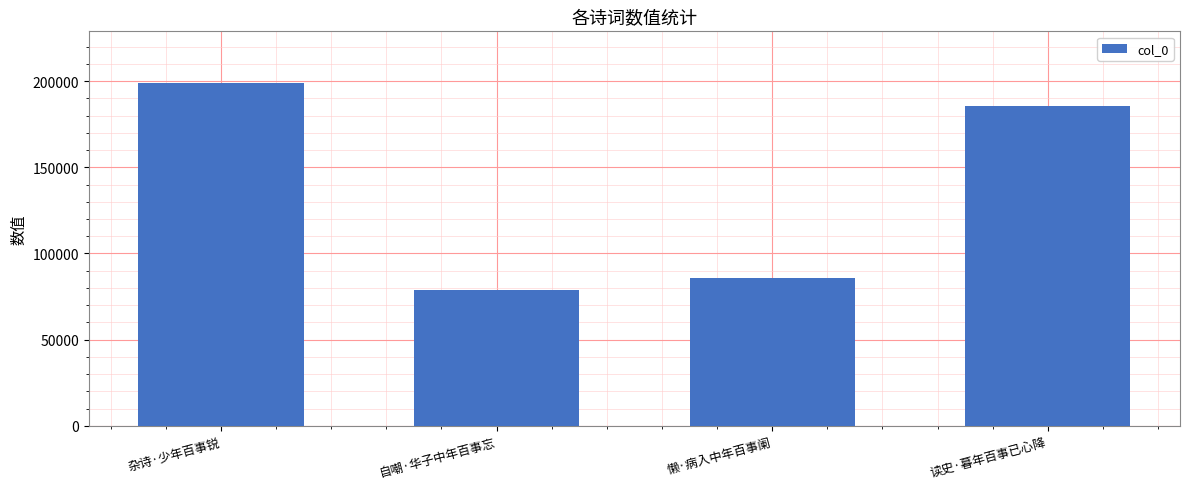

What is the difference between the maximum and minimum values?

120439